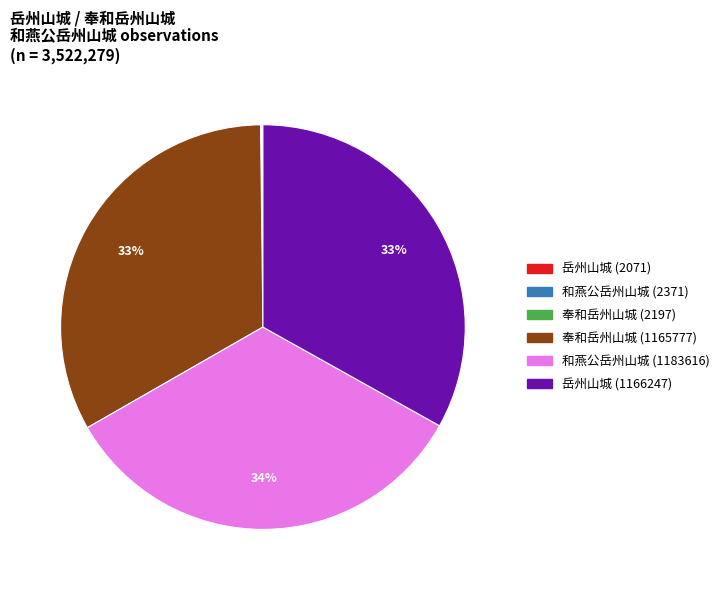

To the nearest percent, what percentage of the pie is 和燕公岳州山城 (1183616)?

34%